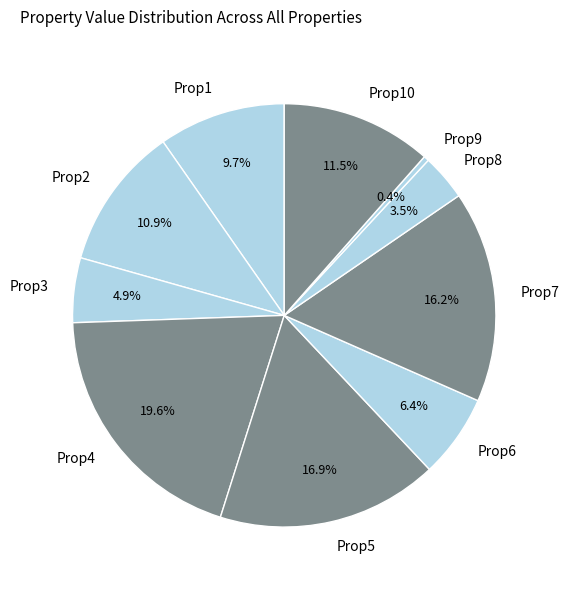

Between Prop7 and Prop1, which is larger?

Prop7